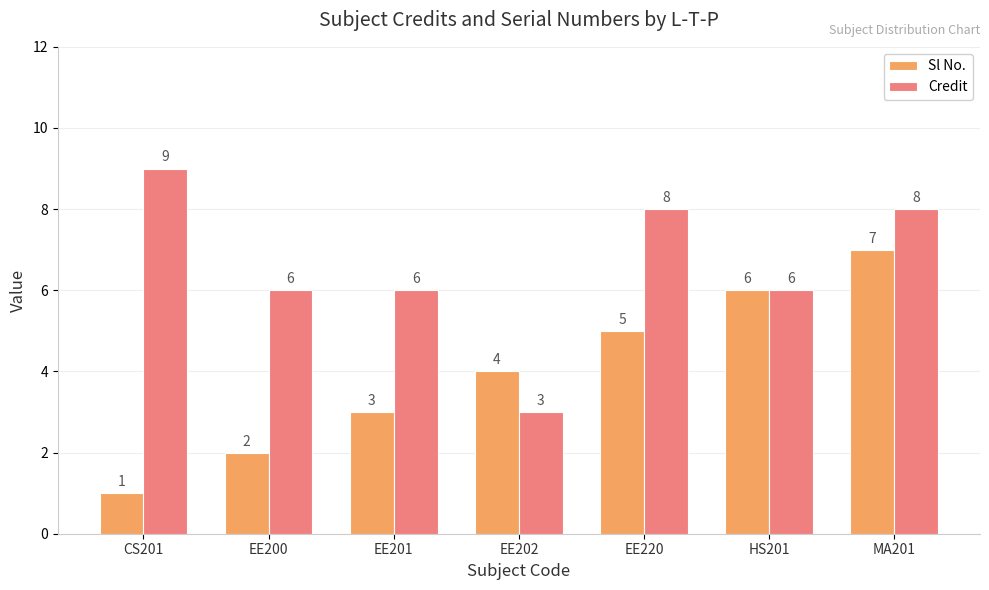

Reading left to right, transcribe all the data shown in this chart.

Sl No.: CS201=1	EE200=2	EE201=3	EE202=4	EE220=5	HS201=6	MA201=7
Credit: CS201=9	EE200=6	EE201=6	EE202=3	EE220=8	HS201=6	MA201=8